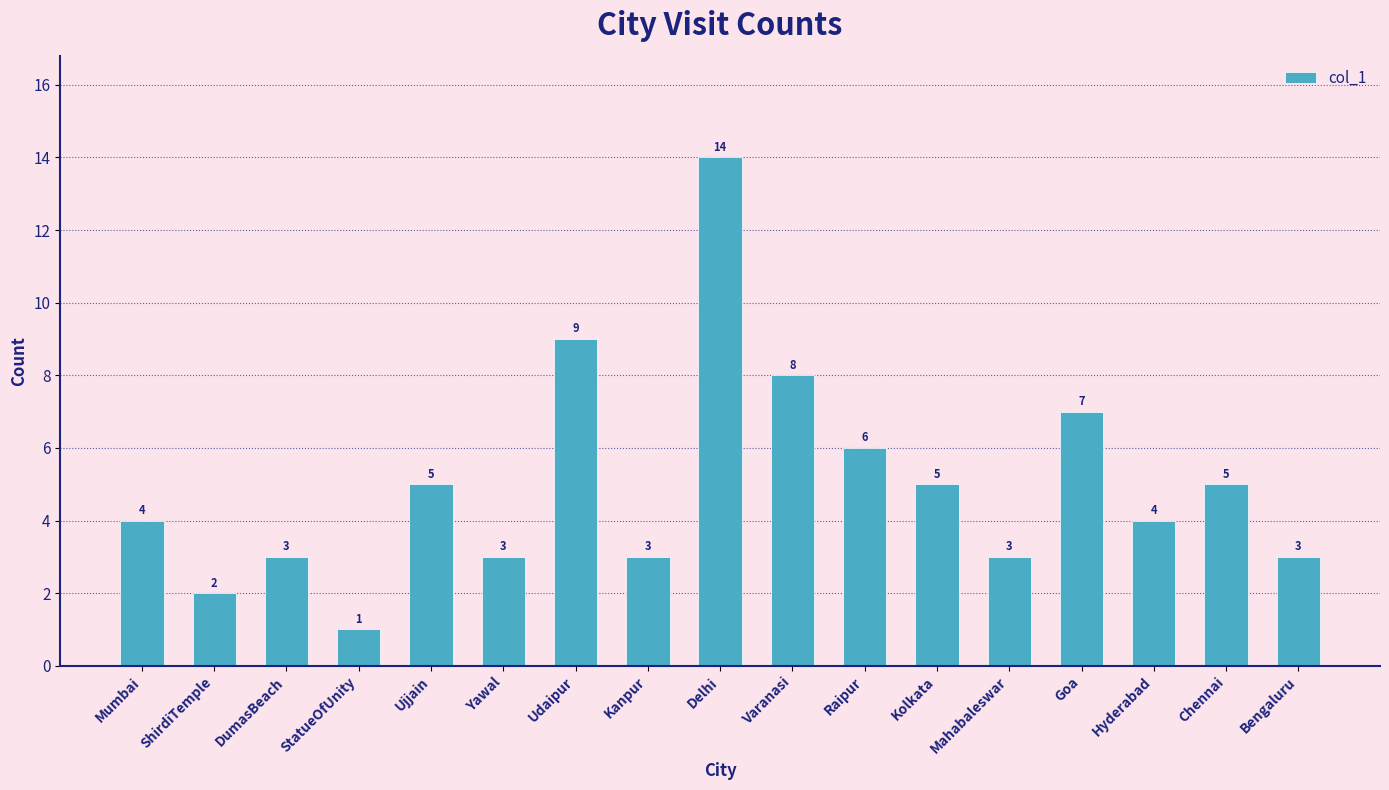

Approximately how many times larger is the value at Kanpur compared to Chennai?

0.6